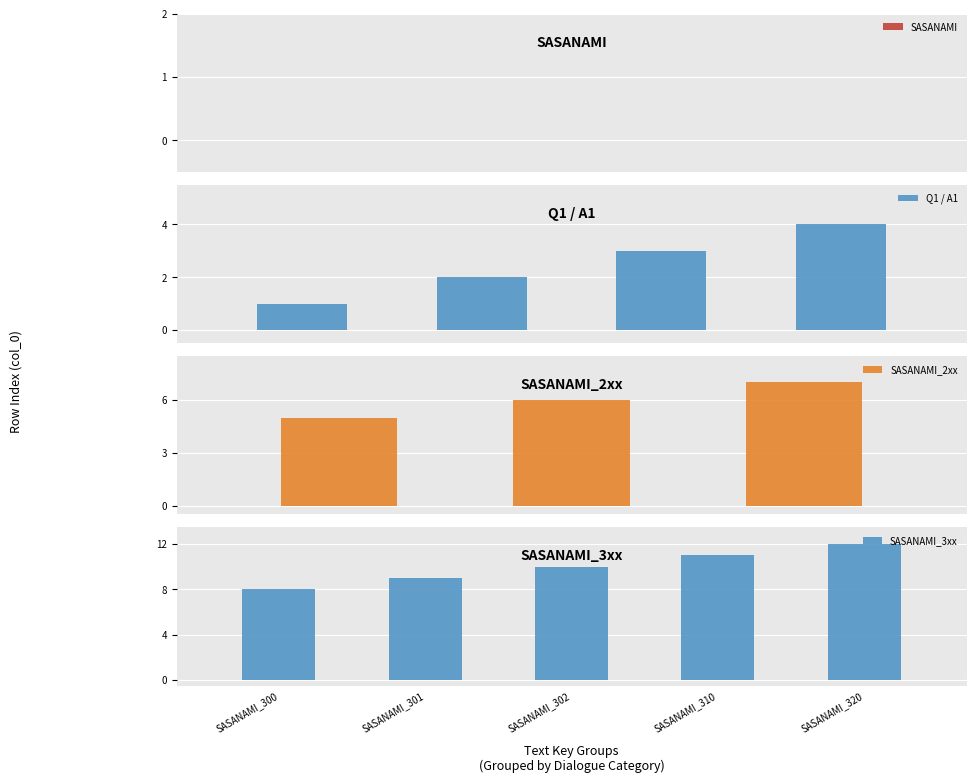

What is the label of the 5th bar from the right?

SASANAMI_300